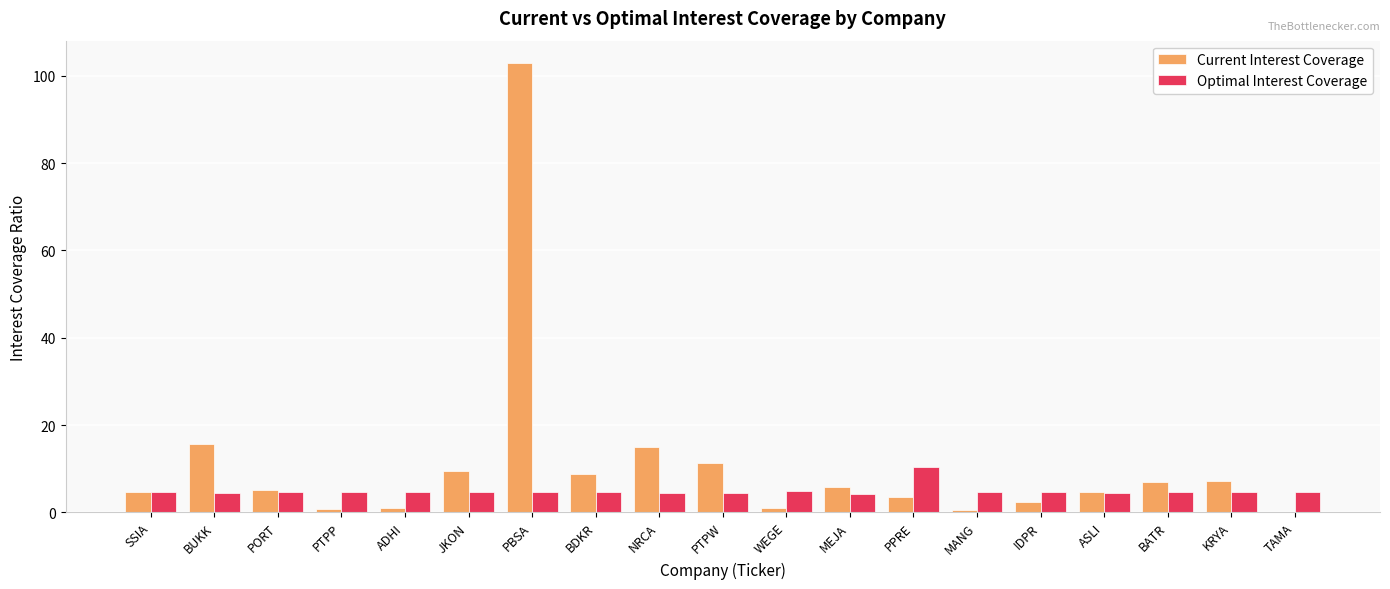

Is it true that Optimal Interest Coverage equals 4.5 at PTPW?

True